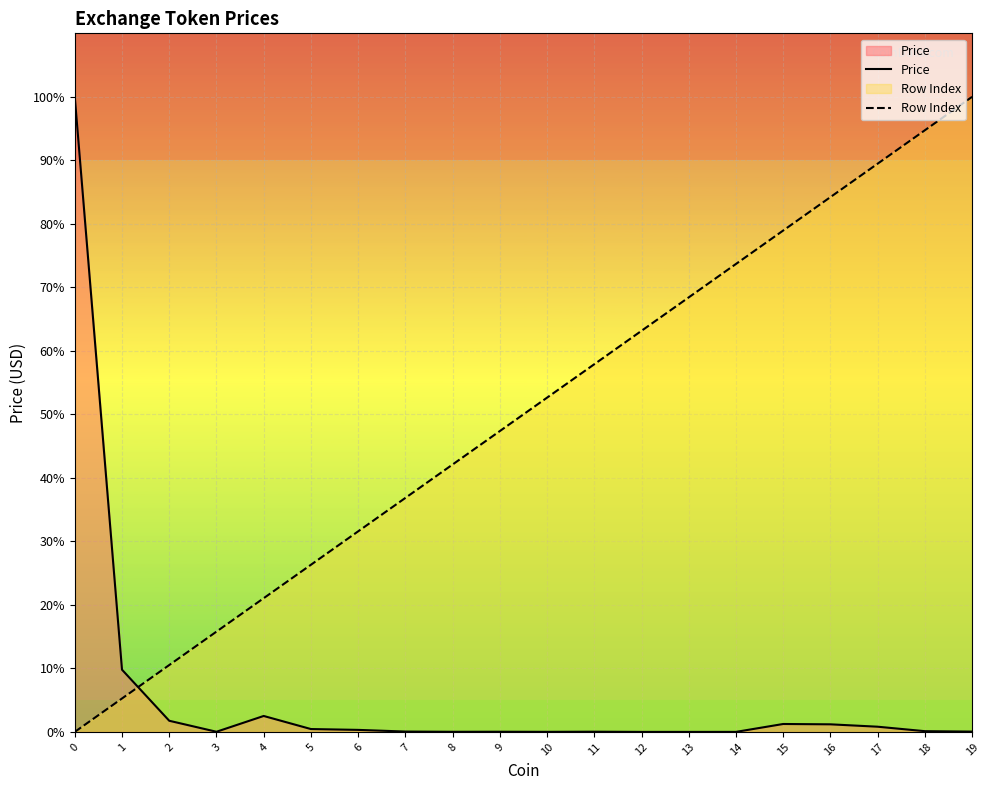

What is the total value across all series at 14?

73.7